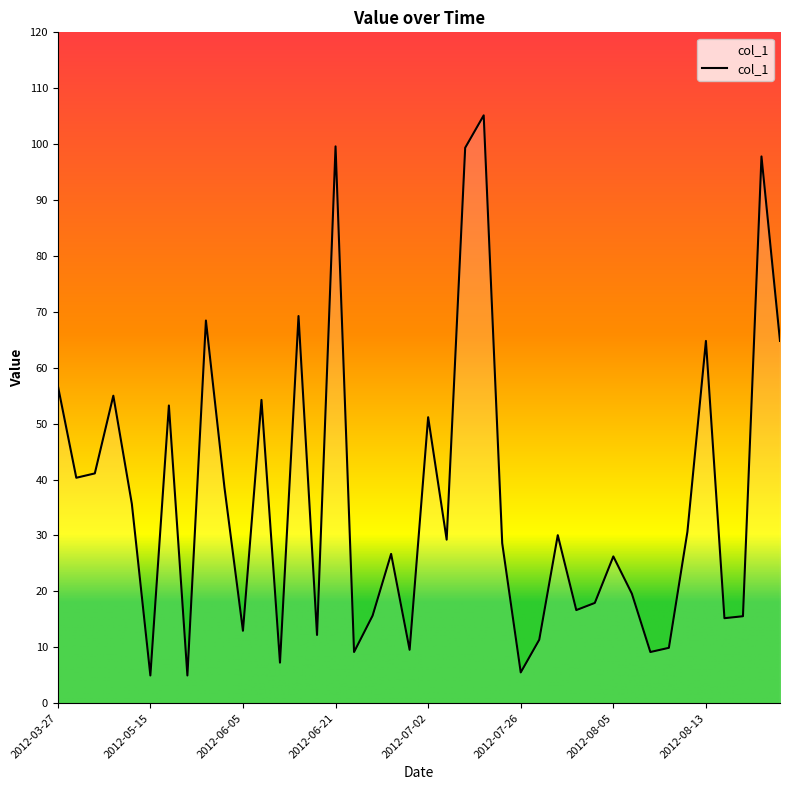

What is the difference between the maximum and minimum values?

100.2